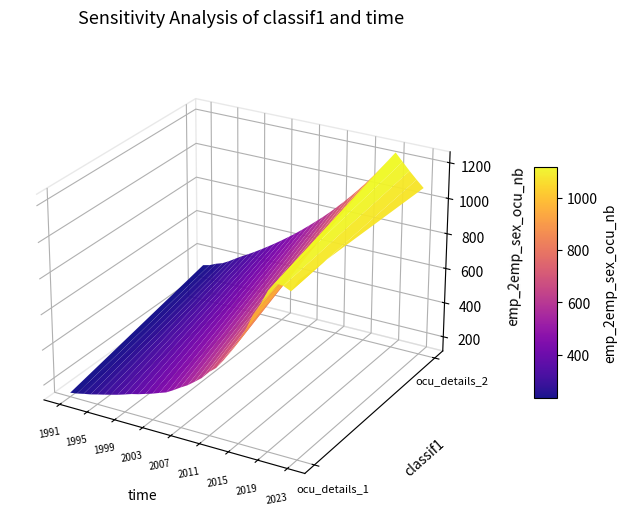

What is the spread (max minus min) of values at 2003?

328.6